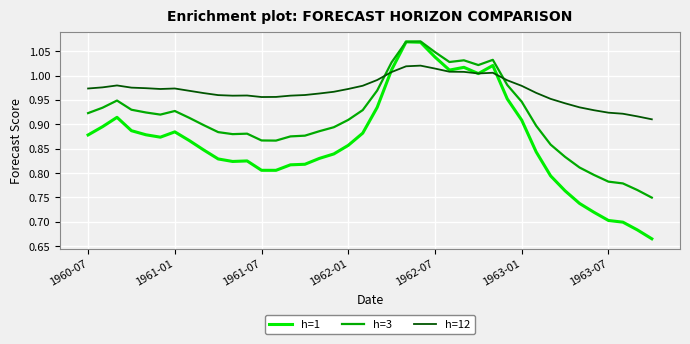

Rank the series by their average value, from lowest to highest.

h=1, h=3, h=12